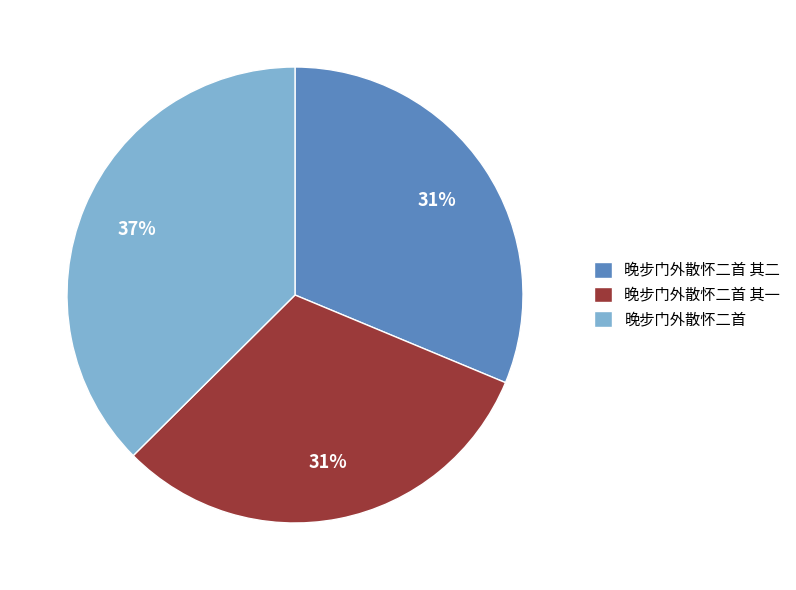

True or false: 晚步门外散怀二首 accounts for 26% of the total.

False